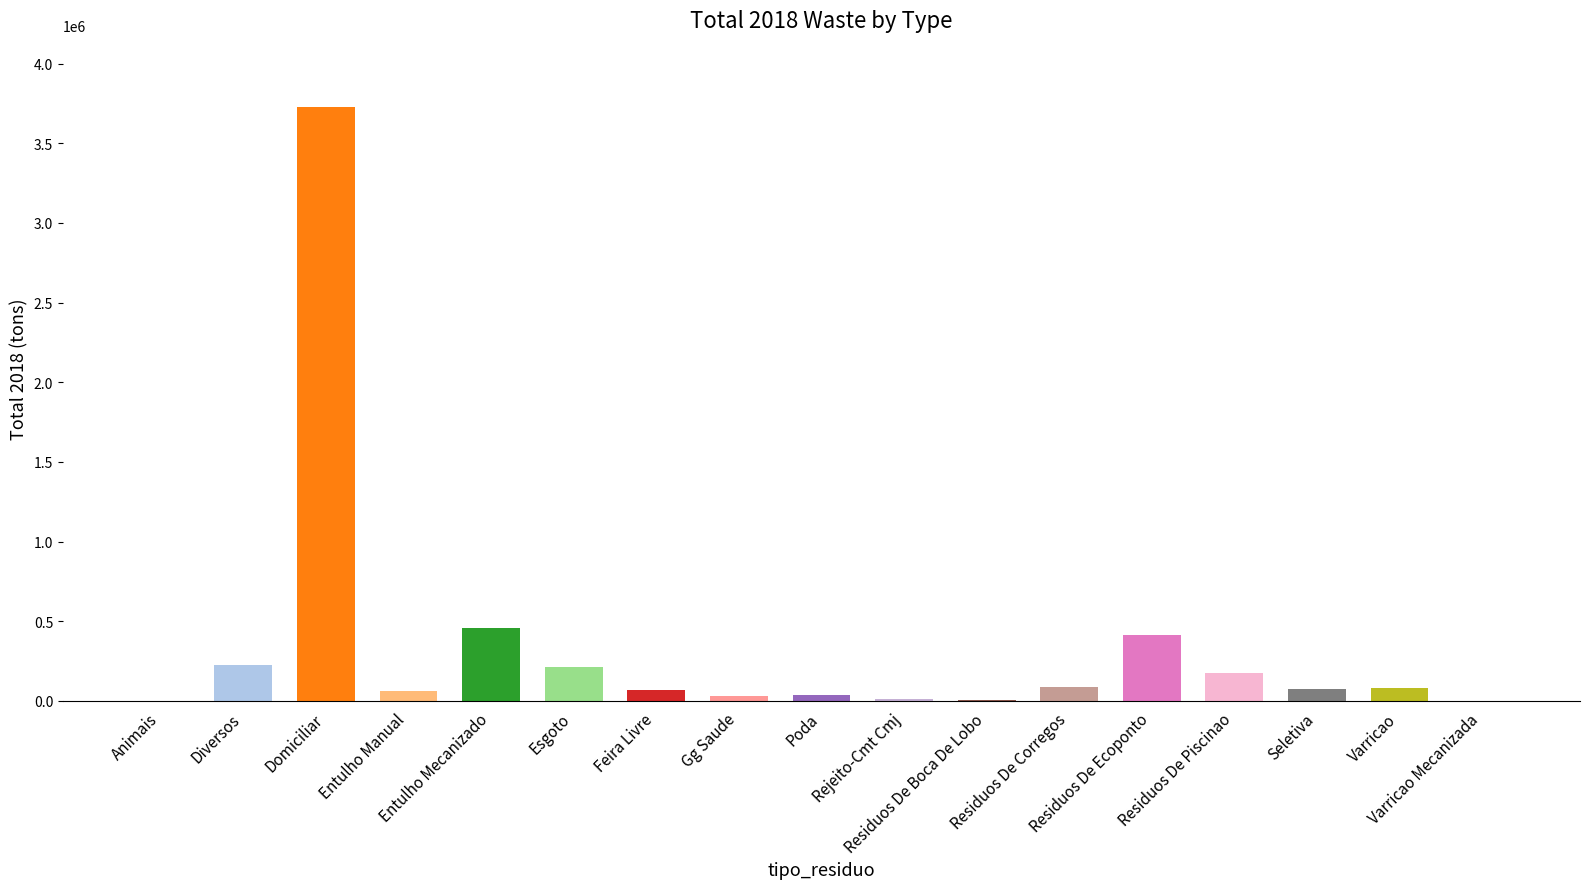

What is the greatest value displayed?

3729838.8